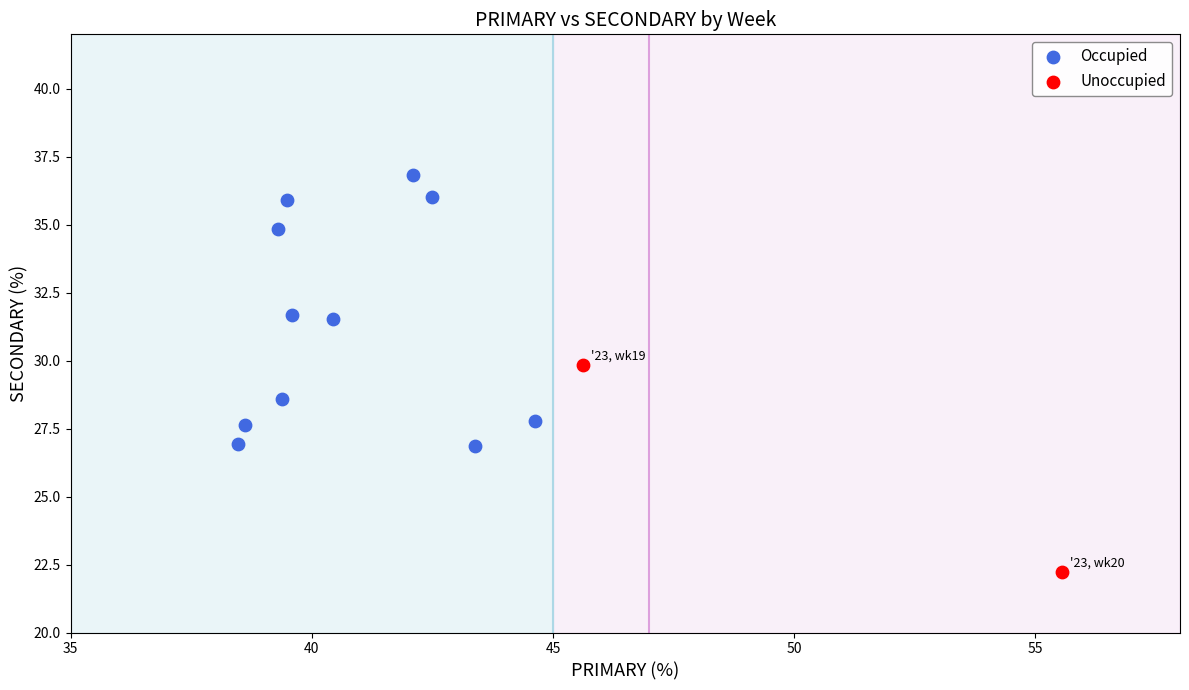

Which series has the largest Y range (max minus min)?

Occupied